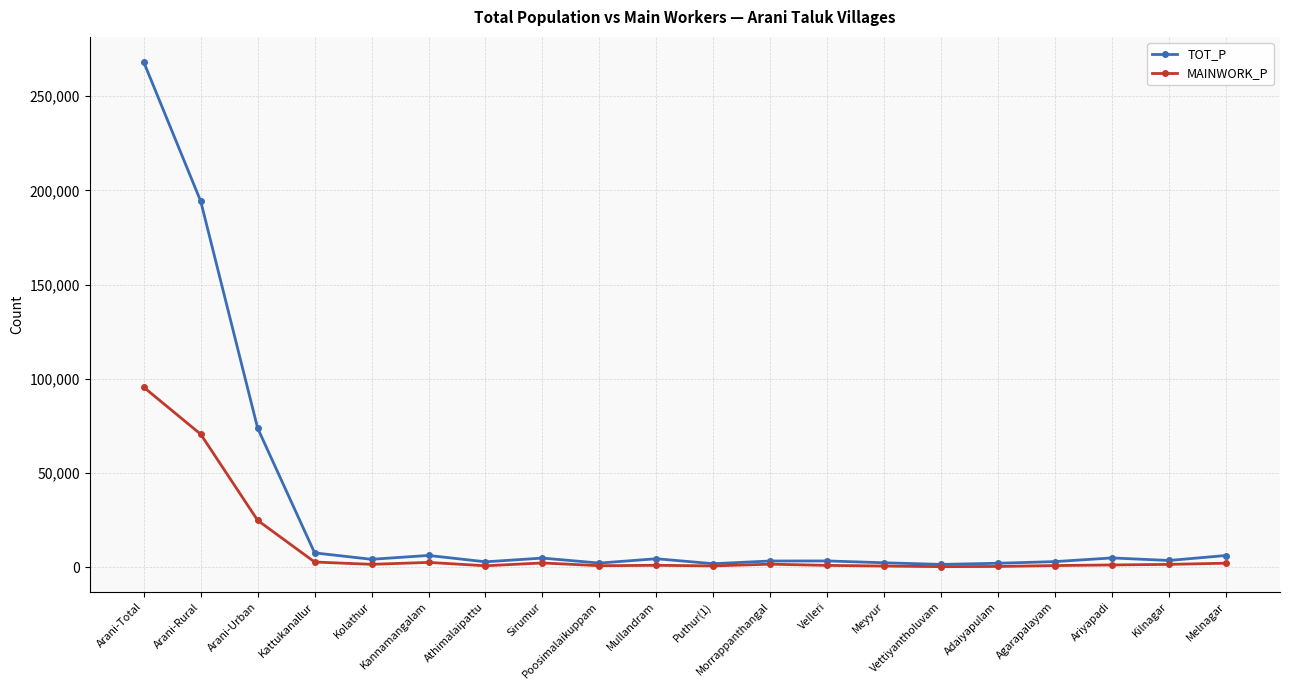

Rank the series by their average value, from lowest to highest.

MAINWORK_P, TOT_P